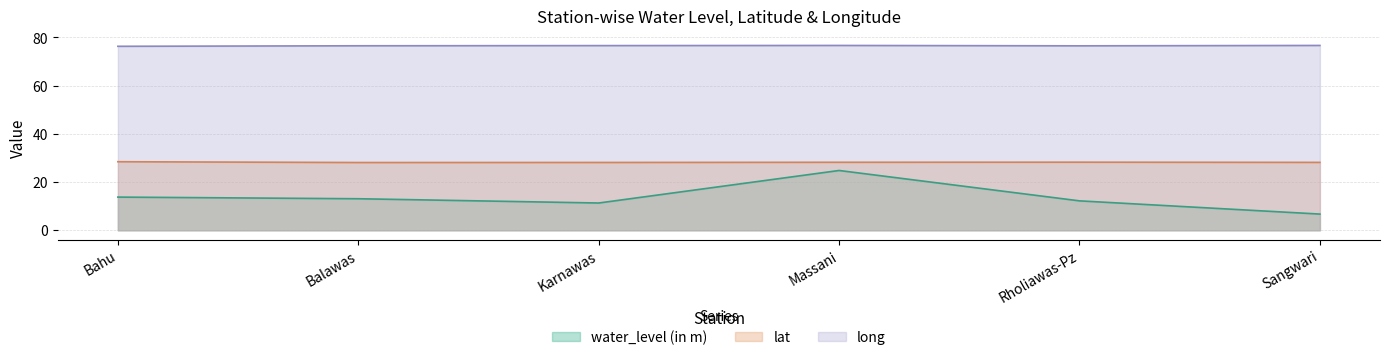

True or false: water_level (in m) and lat cross at least once.

False